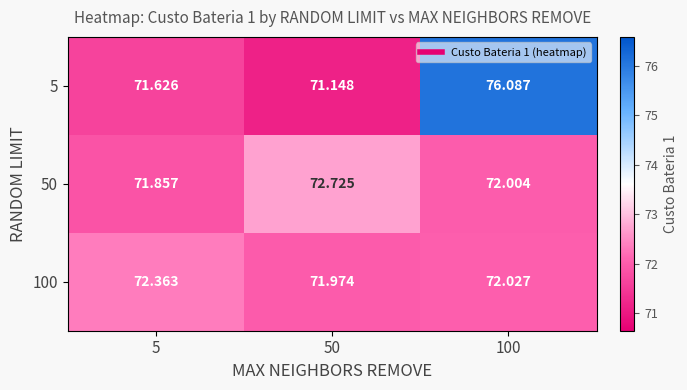

Is the value of 50 at 100 greater than the value of 5 at 100?

No